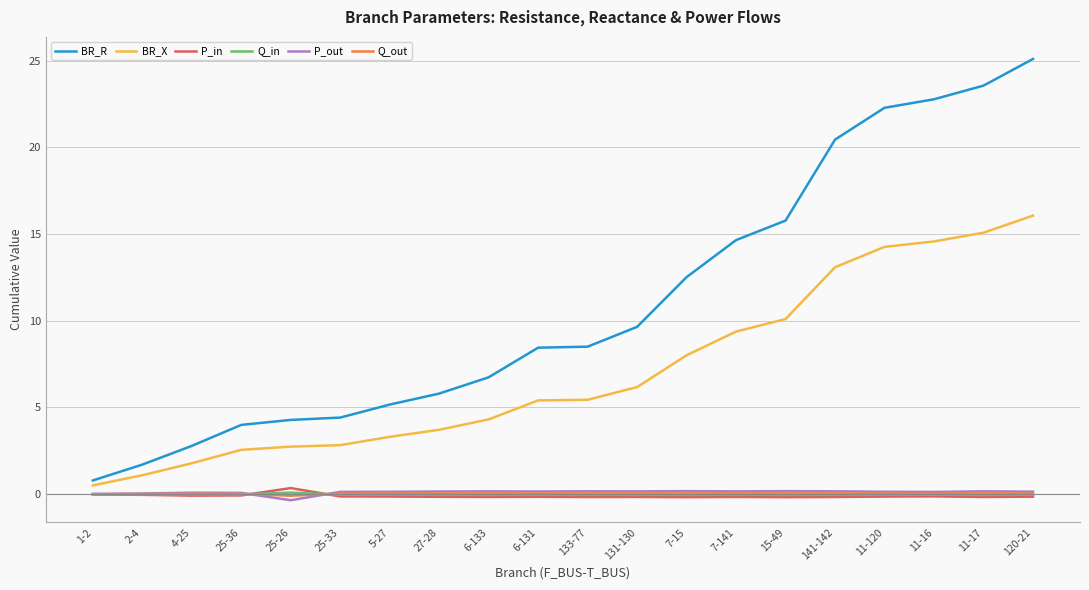

What are all the series names shown in the legend?

BR_R, BR_X, P_in, Q_in, P_out, Q_out